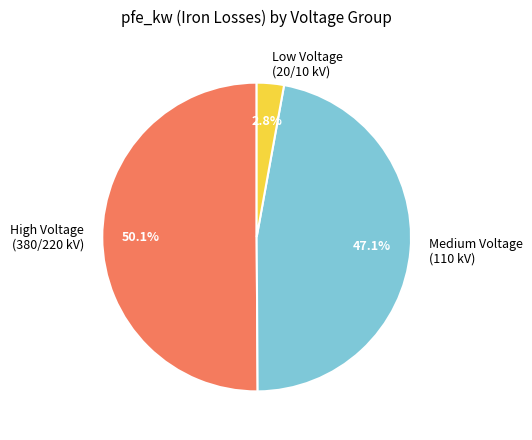

To the nearest percent, what is the difference between the largest and smallest slice percentages?

47%